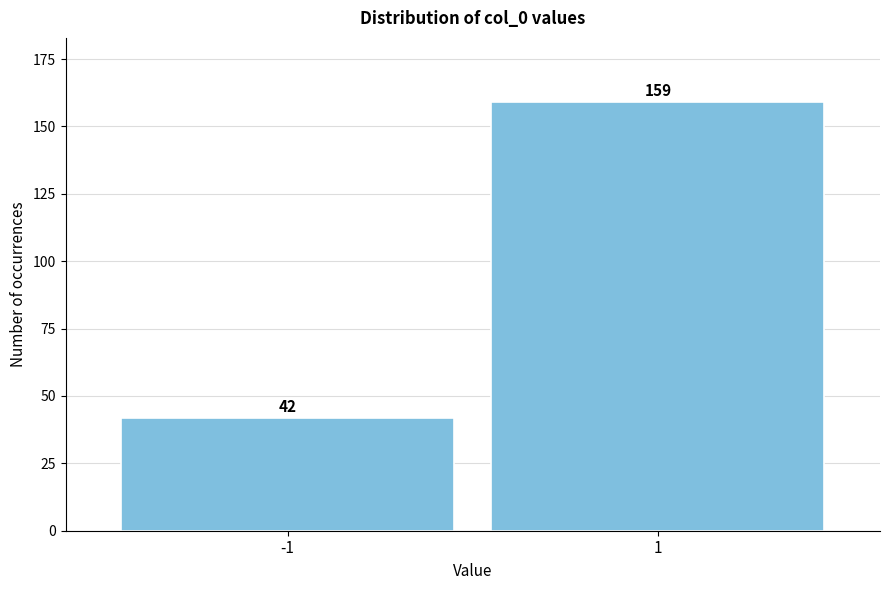

Reading left to right, extract all data points from this chart.

42	159